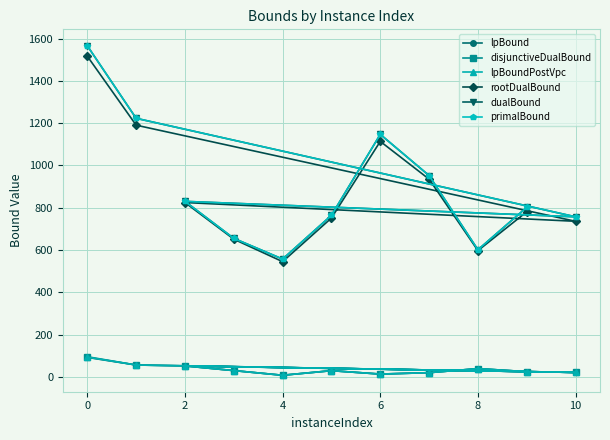

Does the chart have visible grid lines?

Yes